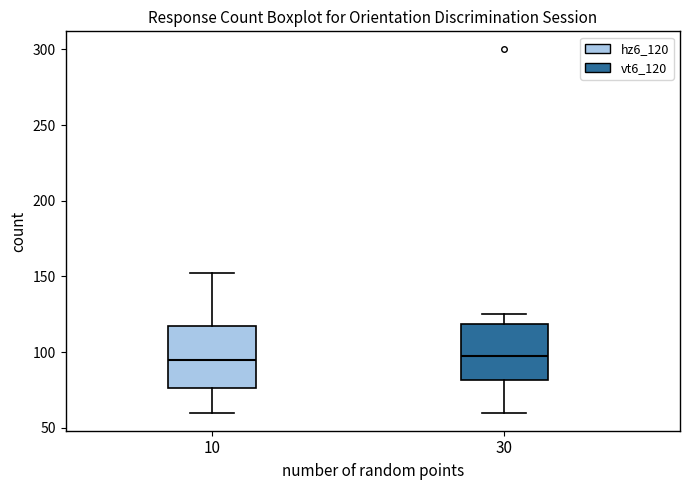

Reading left to right, transcribe this box plot: for each box, give where its median line is, the range the box spans, and where its two whiskers end, as read against the y-axis. The values are not printed on the chart, so give them approximately, as read against the axis.

10: median 95, box 75 to 120, whiskers 60 to 150
30: median 100, box 80 to 120, whiskers 60 to 125